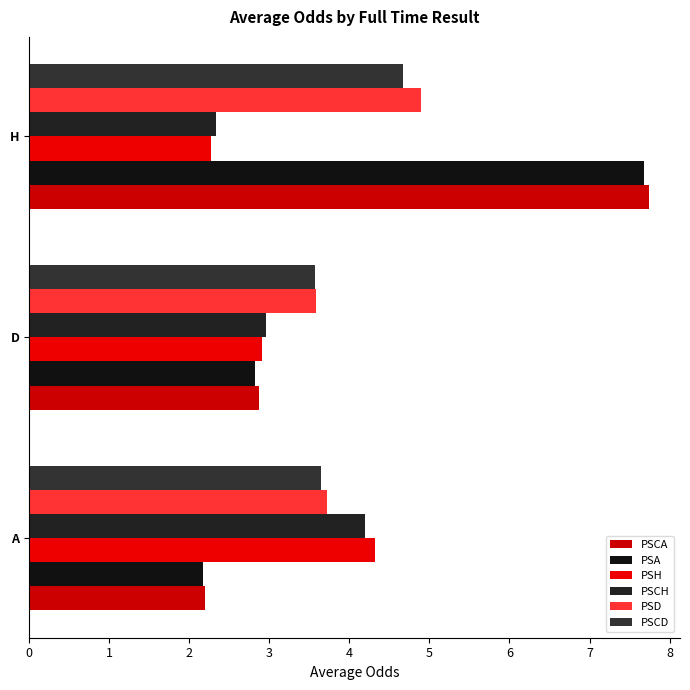

What are all the series names shown in the legend?

PSCA, PSA, PSH, PSCH, PSD, PSCD